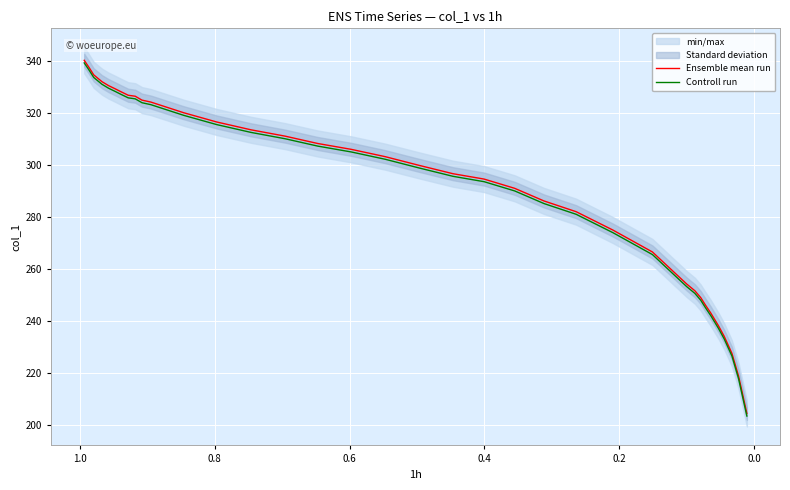

Count the number of categories in the chart.

36